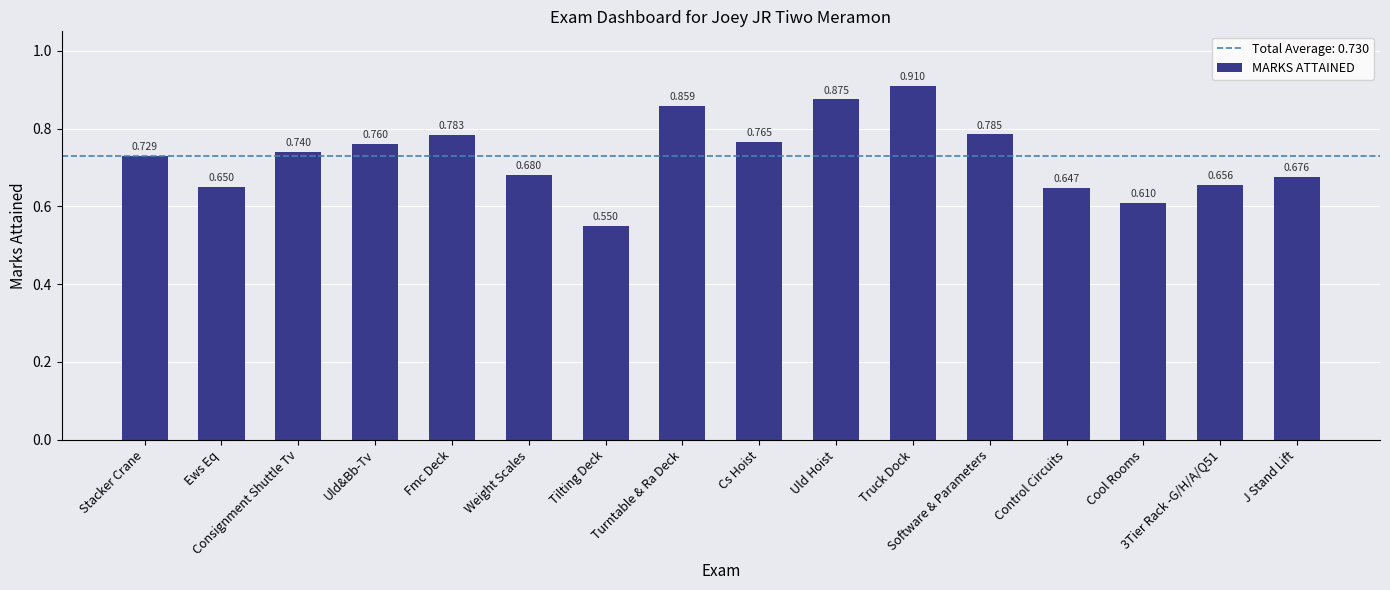

How many bars are there in total?

16